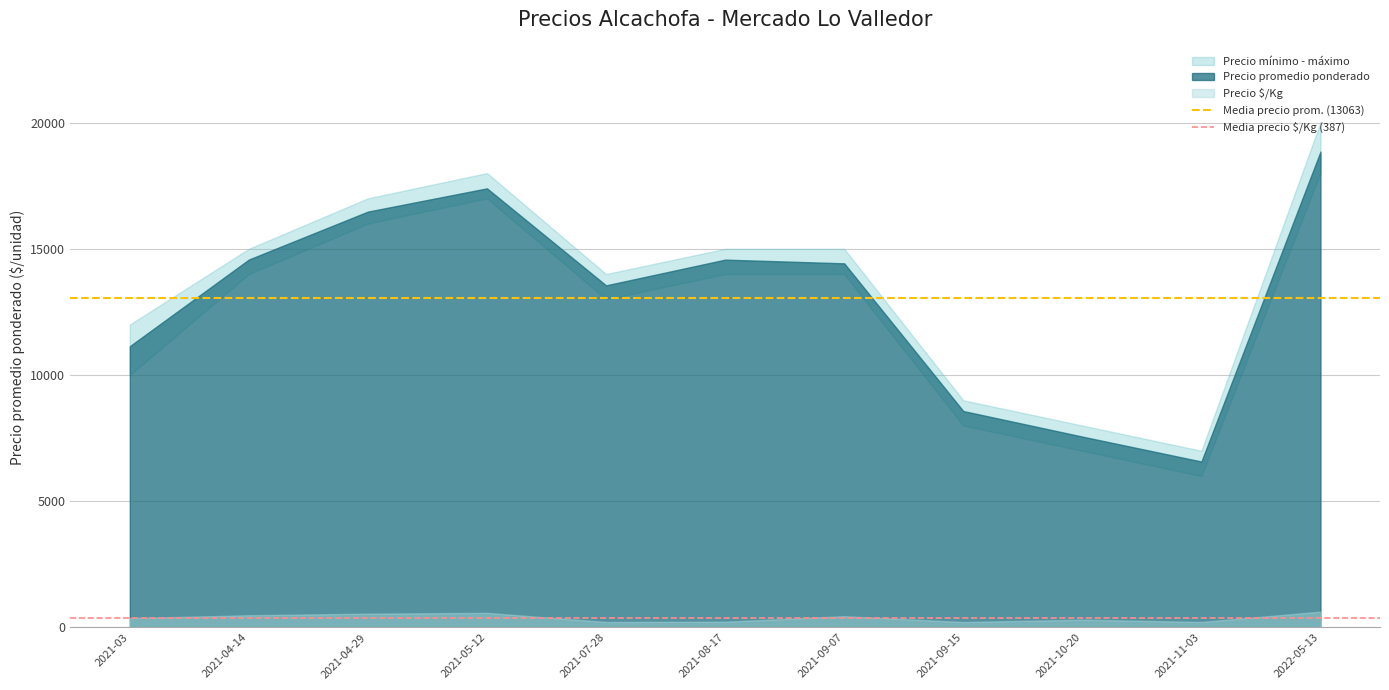

What is the value of the Media precio prom. (13063) point at the 1st from the left?

13063.4